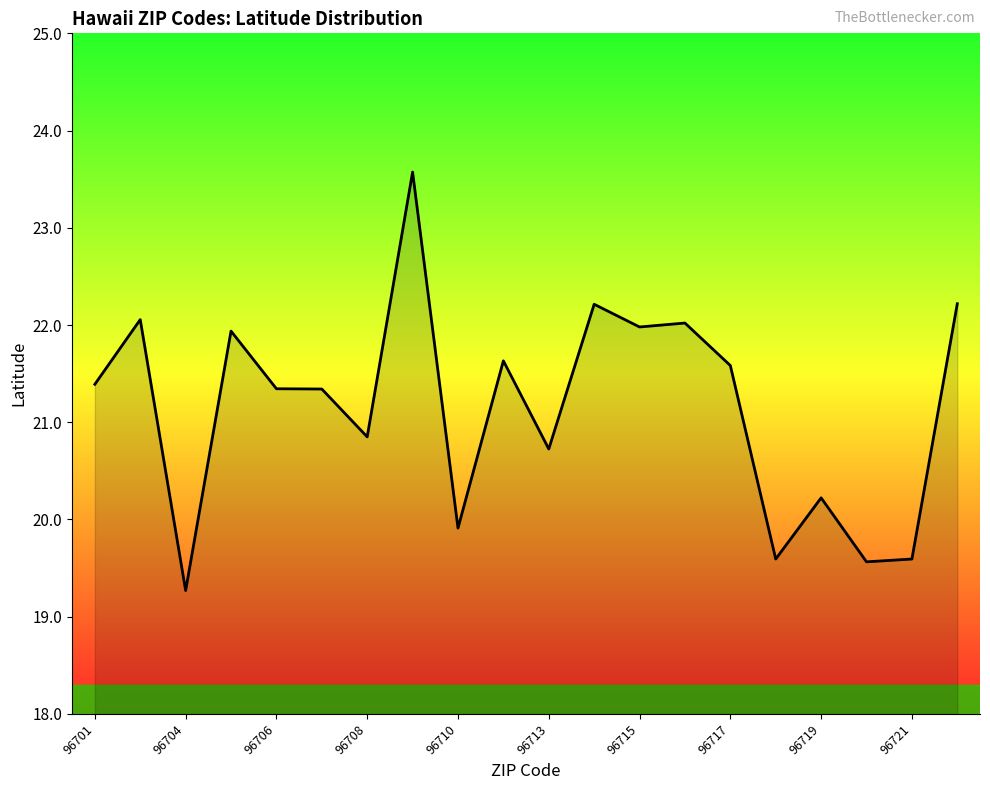

What is the greatest value displayed?

23.6